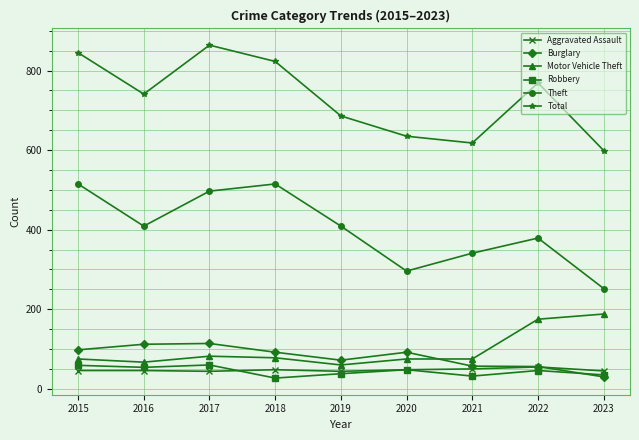

The value of Total at 2017 is 864. True or false?

True